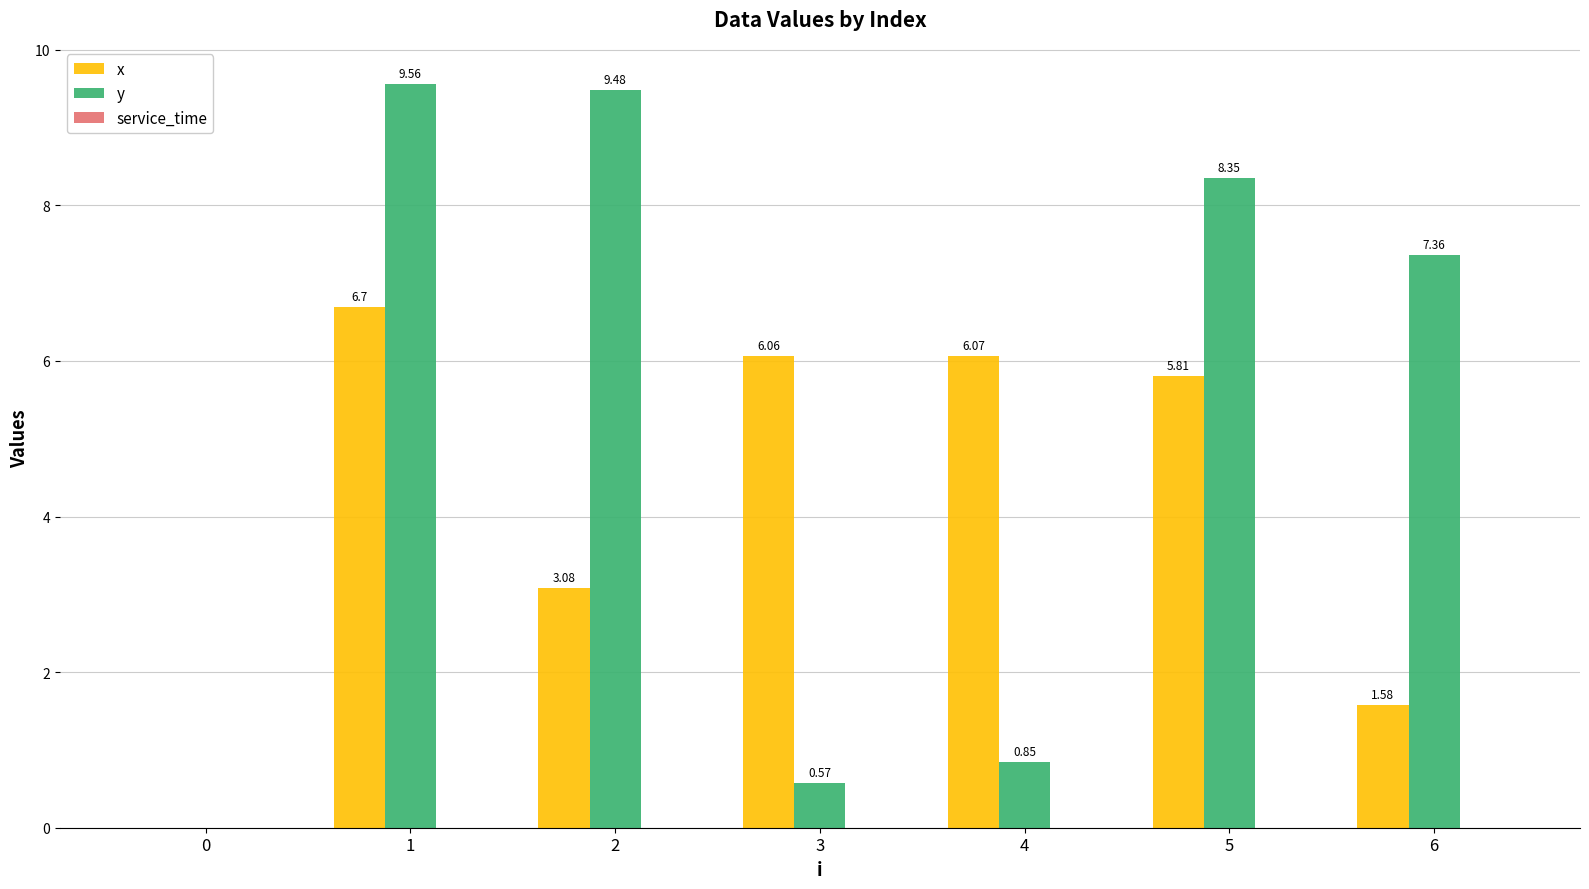

Are the bars grouped side by side (vs. stacked)?

Yes